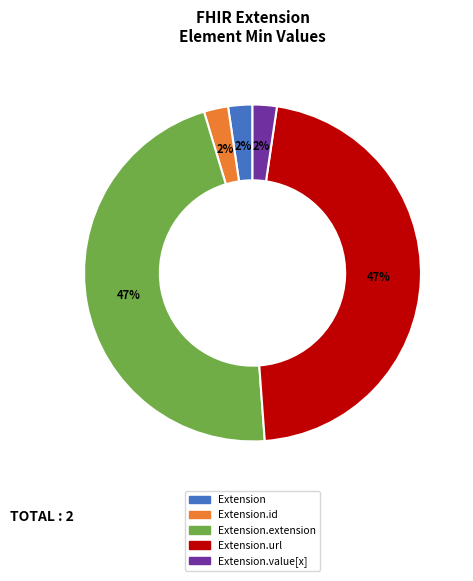

The Extension.value[x] slice represents 2% of the pie. True or false?

True